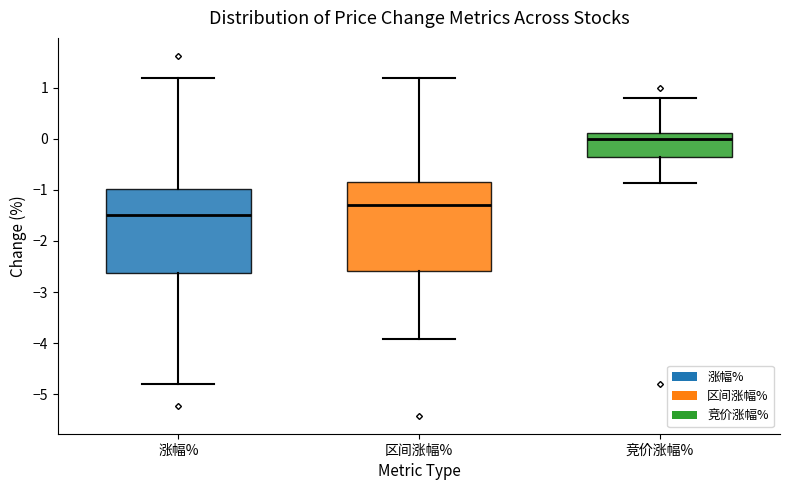

Which box has the highest median line?

竞价涨幅%